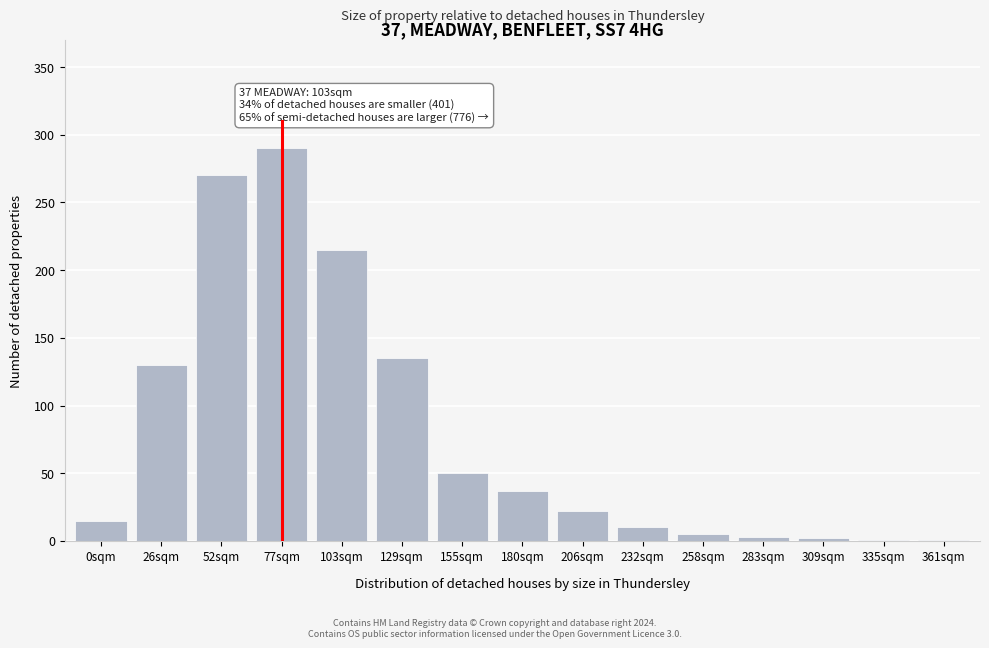

True or false: the data shows 2 at 309sqm.

True